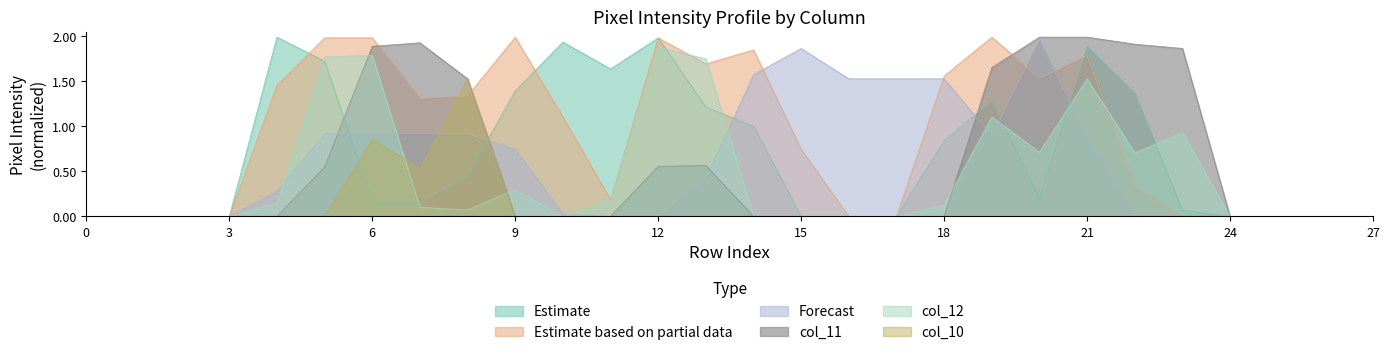

What value does the col_18 series have at 15?

1.9